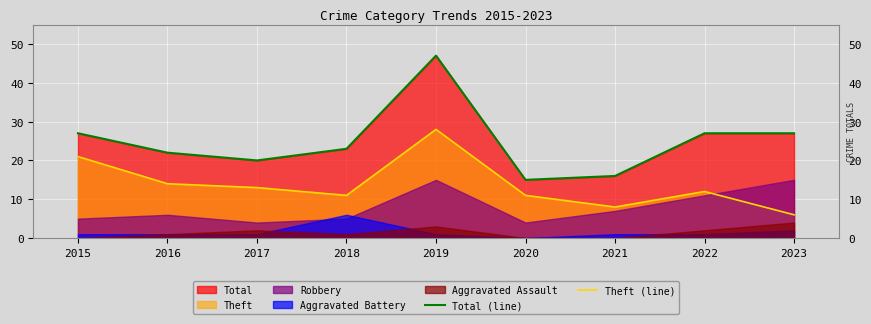

True or false: Total (line) and Theft (line) cross at least once.

False